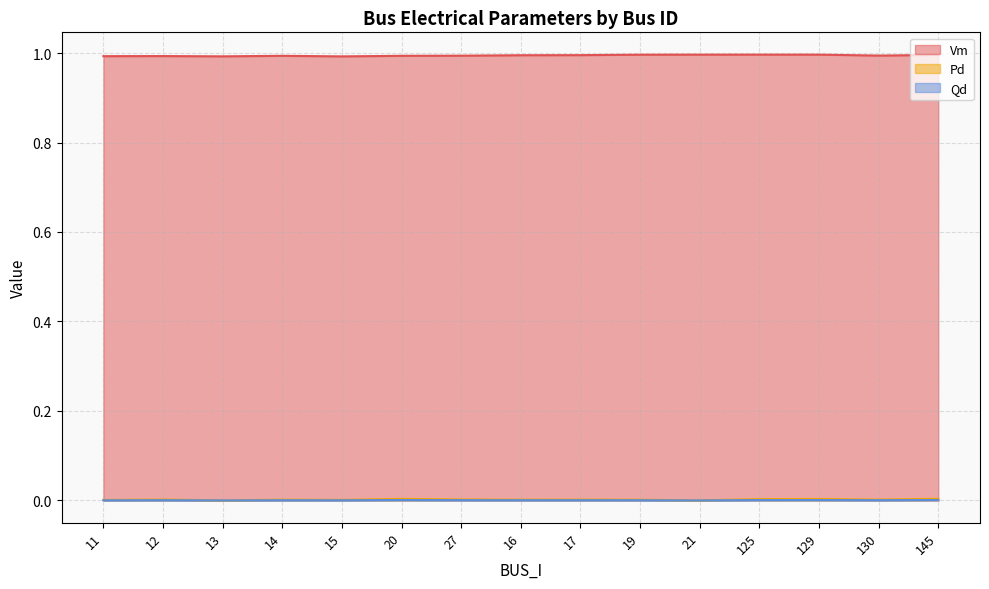

Which category has the highest value in the Pd series?

145